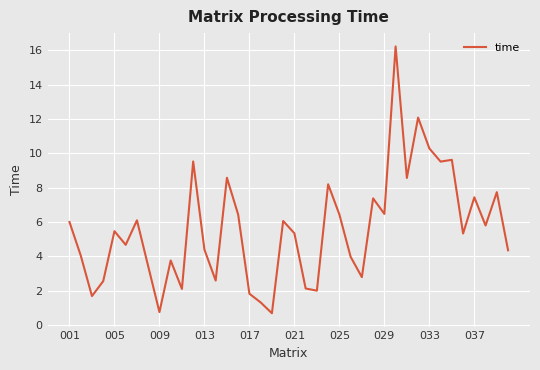

What is the greatest value displayed?

16.2